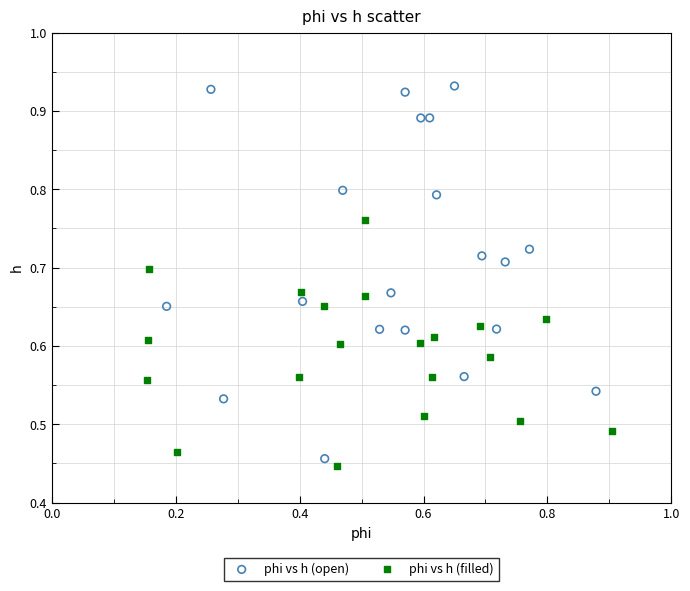

Which series contains the lowest Y value?

phi vs h (filled)